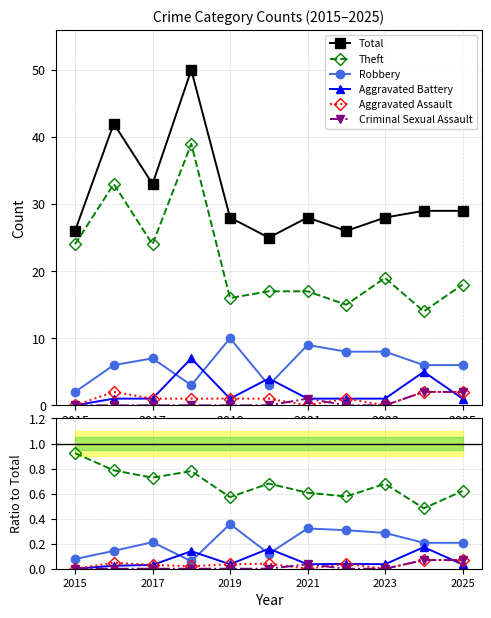

True or false: Theft and Robbery intersect in this chart.

False